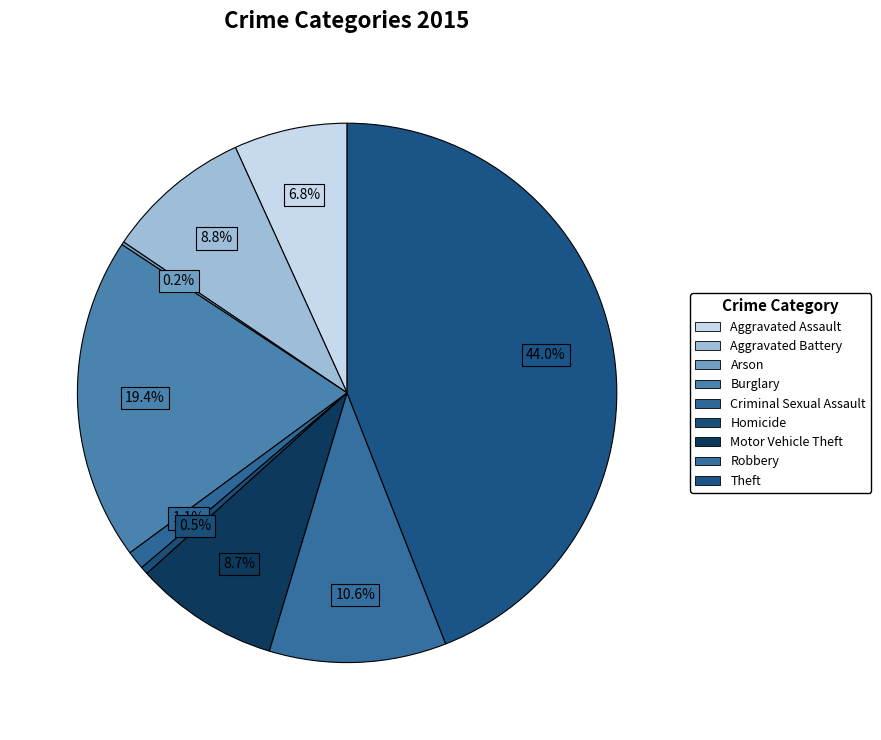

To the nearest percent, what is the difference between the Criminal Sexual Assault and Aggravated Assault slice percentages?

6%